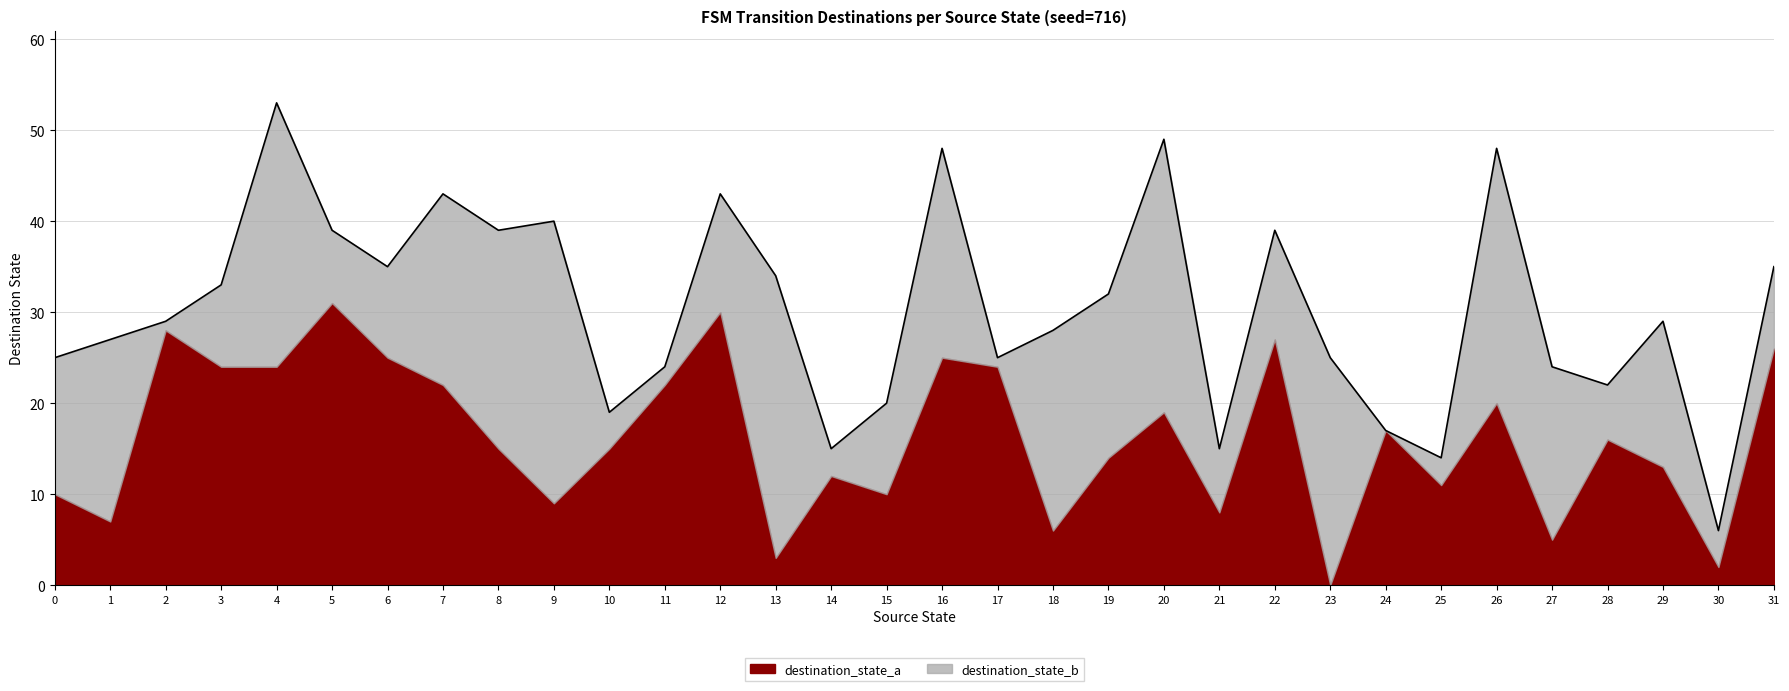

Does the chart have visible grid lines?

Yes